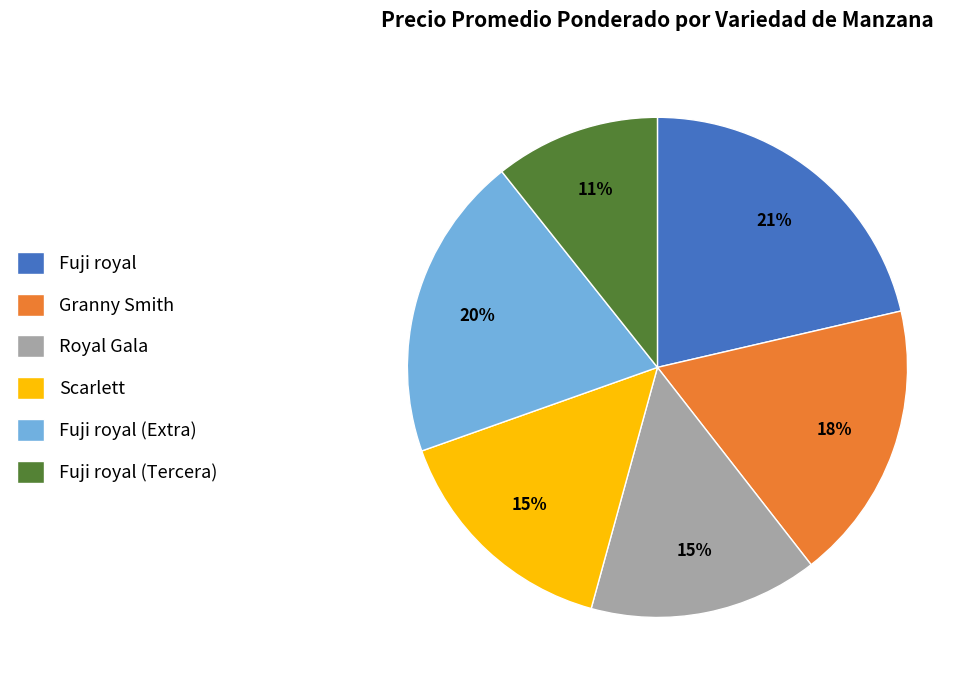

What is the smallest slice in the pie chart?

Fuji royal (Tercera)